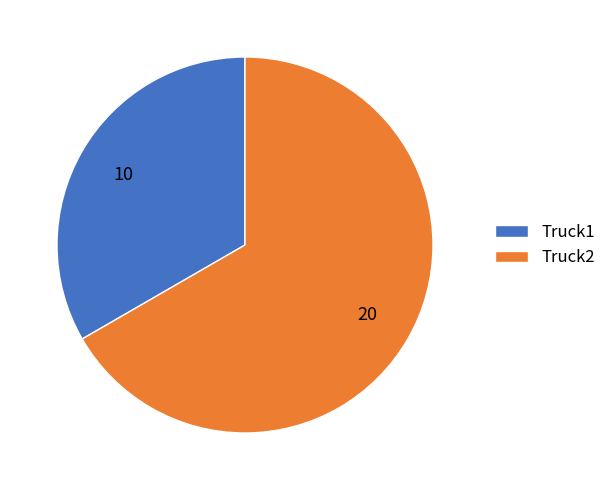

Between Truck1 and Truck2, which is larger?

Truck2